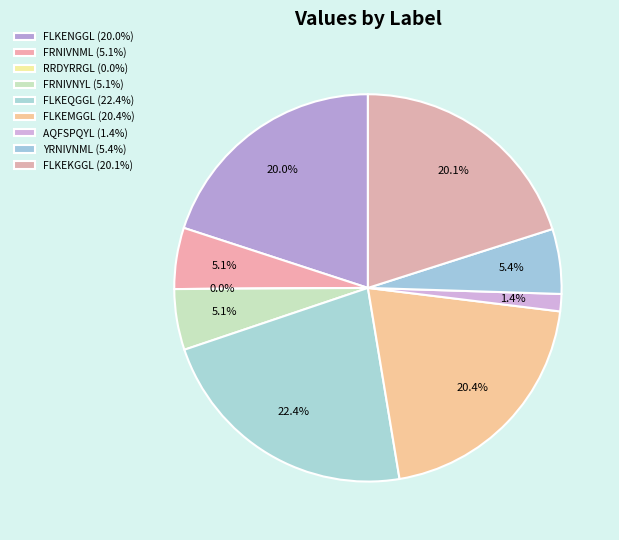

To the nearest percent, what portion does YRNIVNML represent?

5%